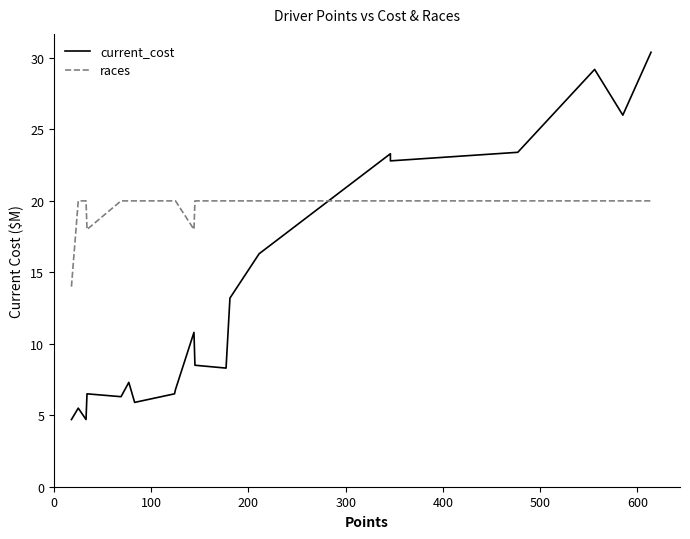

The value of races at 16 is 29.7. True or false?

False